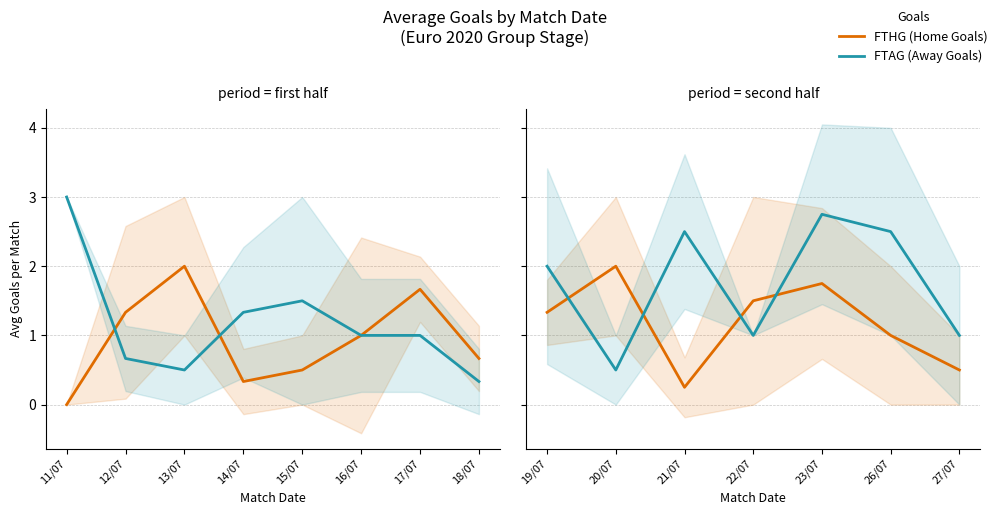

Is this an area chart (filled region under the line)?

No